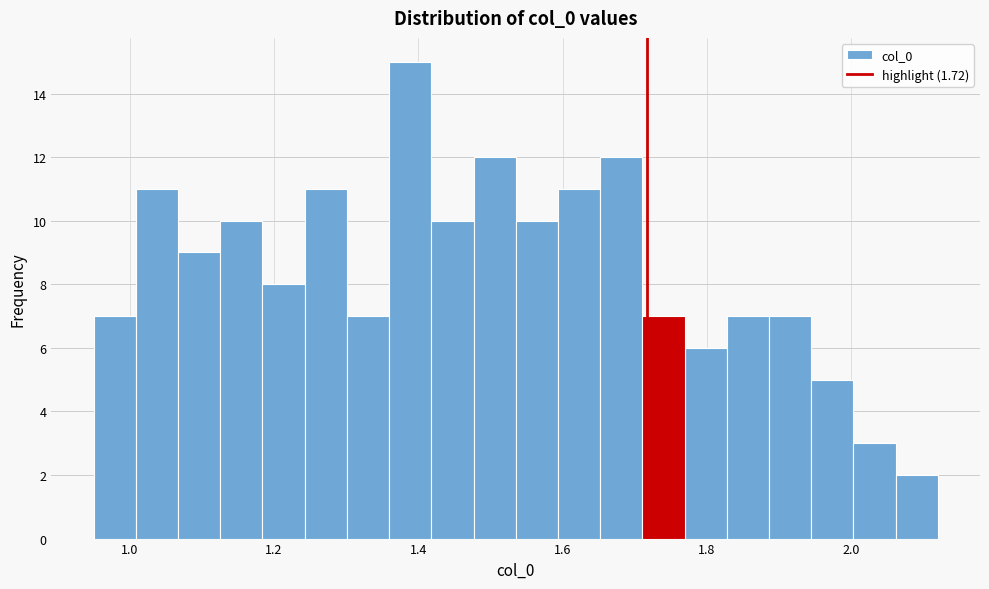

Around what value on the x-axis is the tallest bar? Give the approximate position of its centre, as read against the axis.

1.38